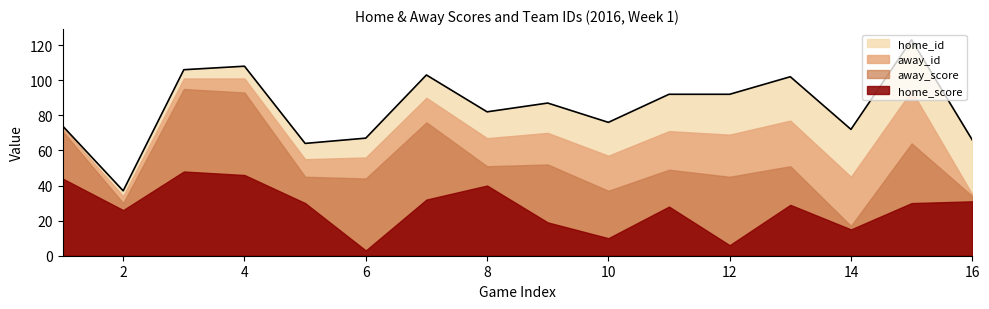

Does the chart display data point markers on the line(s)?

No